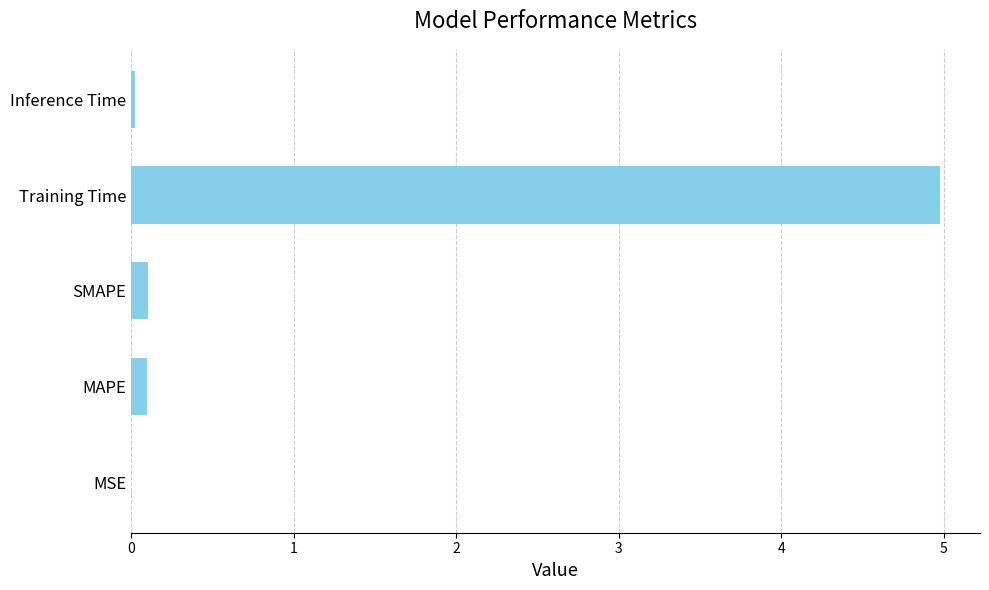

Which label corresponds to the largest value in the chart?

Training Time